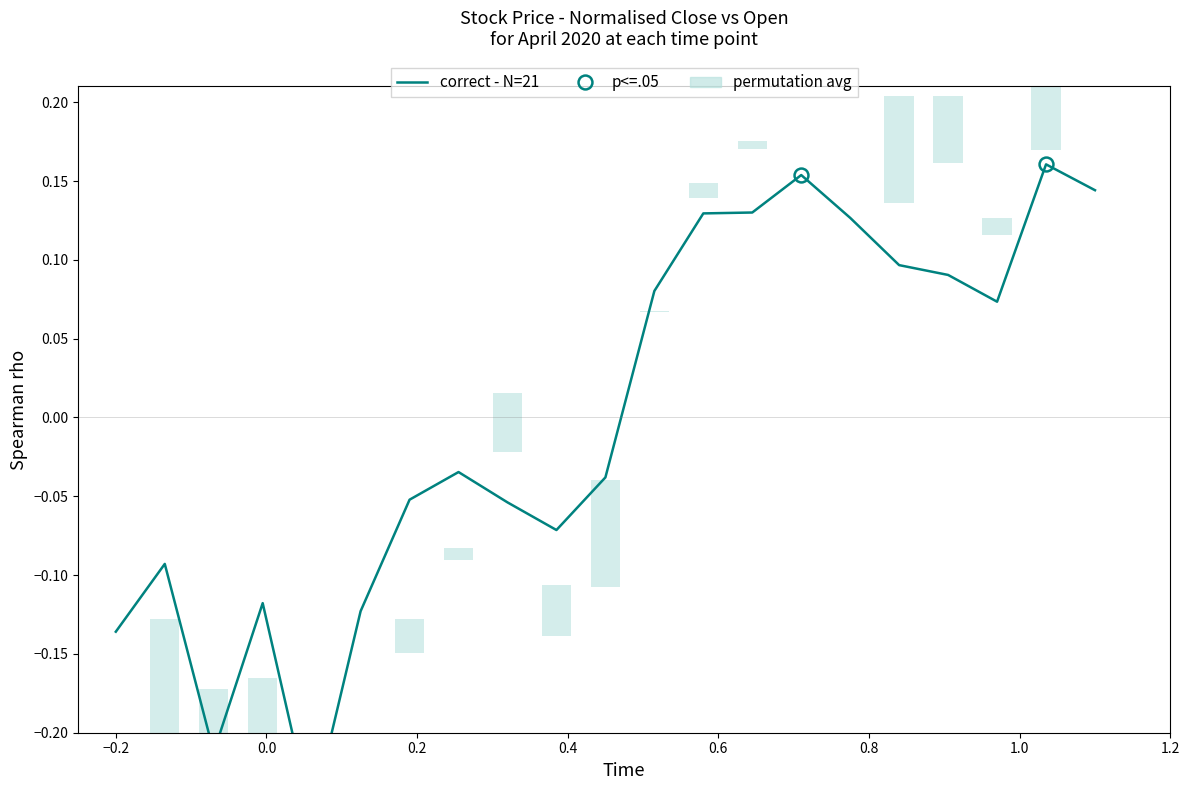

Is this an area chart (filled region under the line)?

No